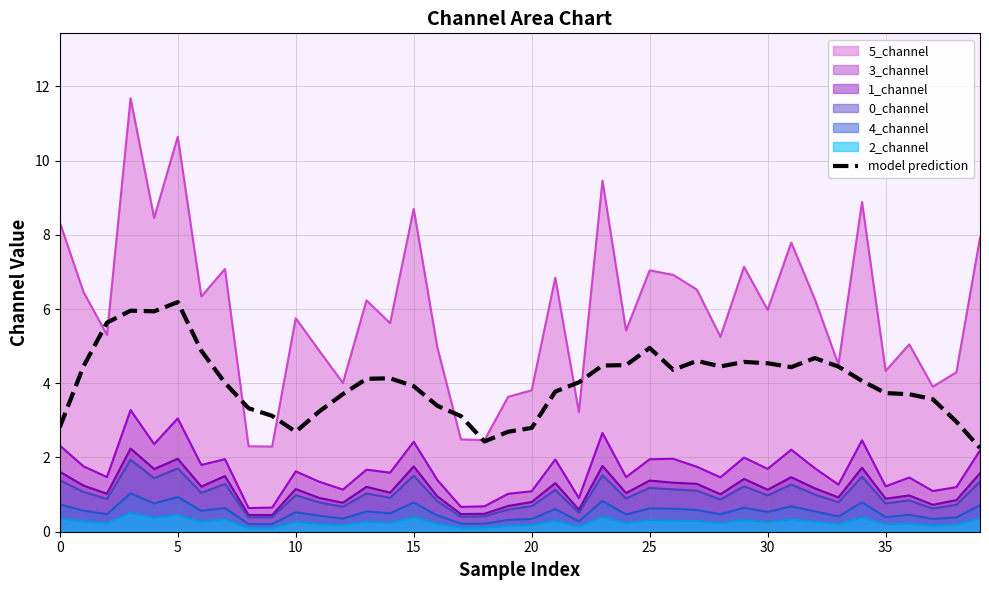

How many series are shown in this chart?

7